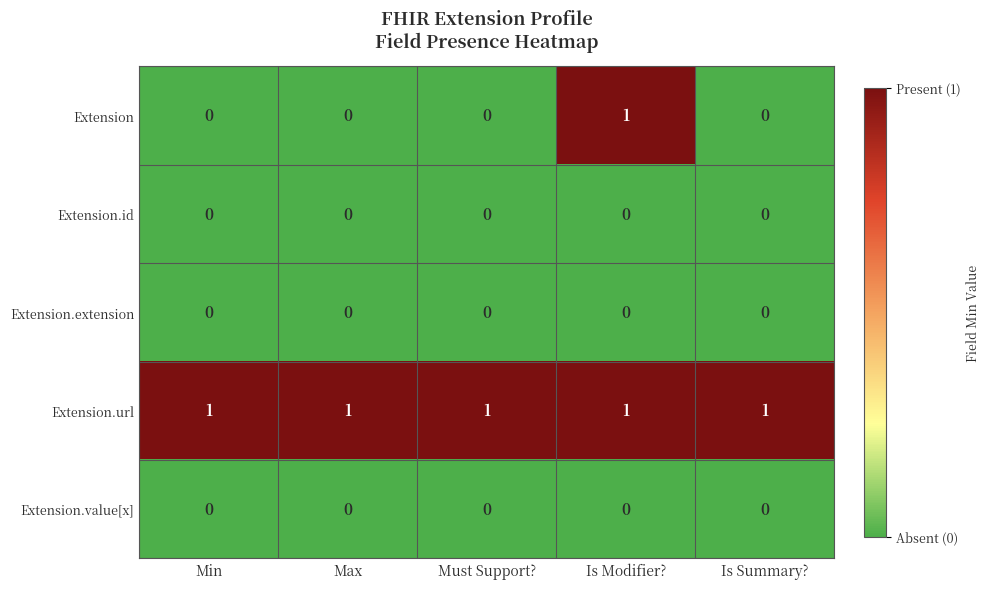

The Extension.extension series shows 0 at Must Support?. True or false?

True